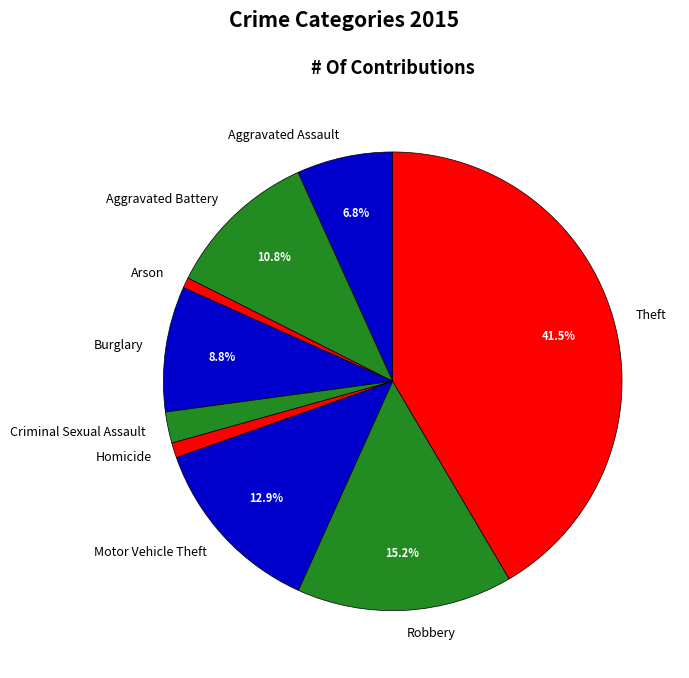

Does Aggravated Assault represent more than half of the total?

No